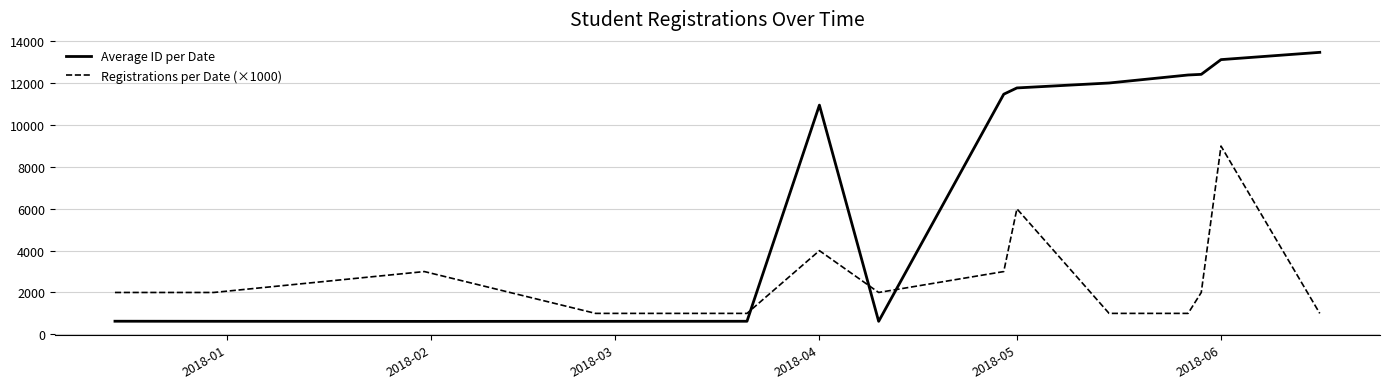

Which series has the largest total across all categories?

Average ID per Date